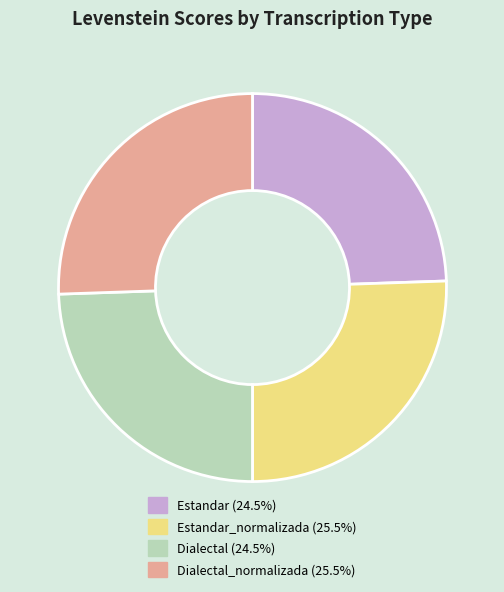

Is there a majority slice in this chart?

No